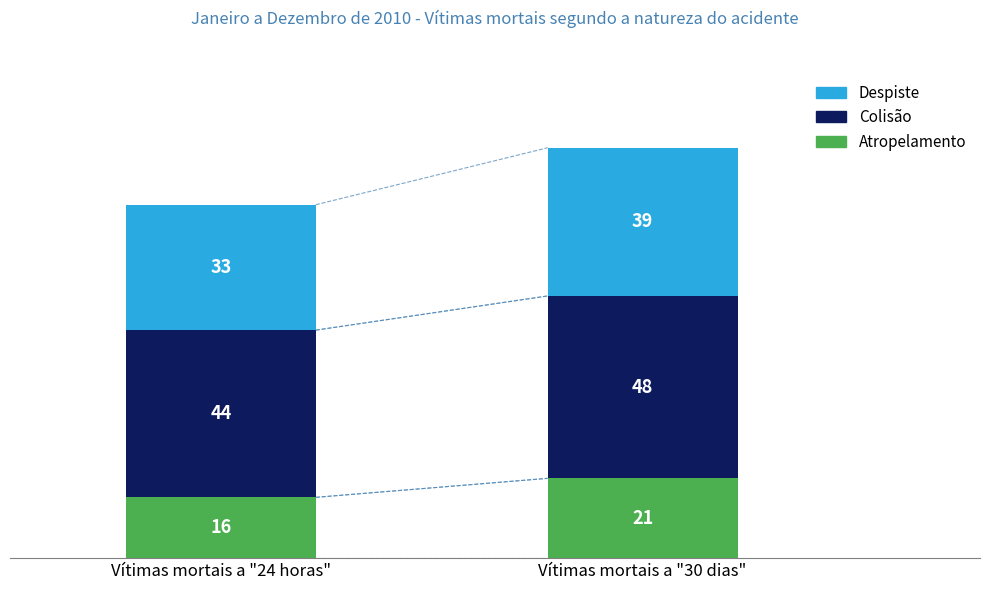

Which category has the lowest value in the Atropelamento series?

Vítimas mortais a "24 horas"